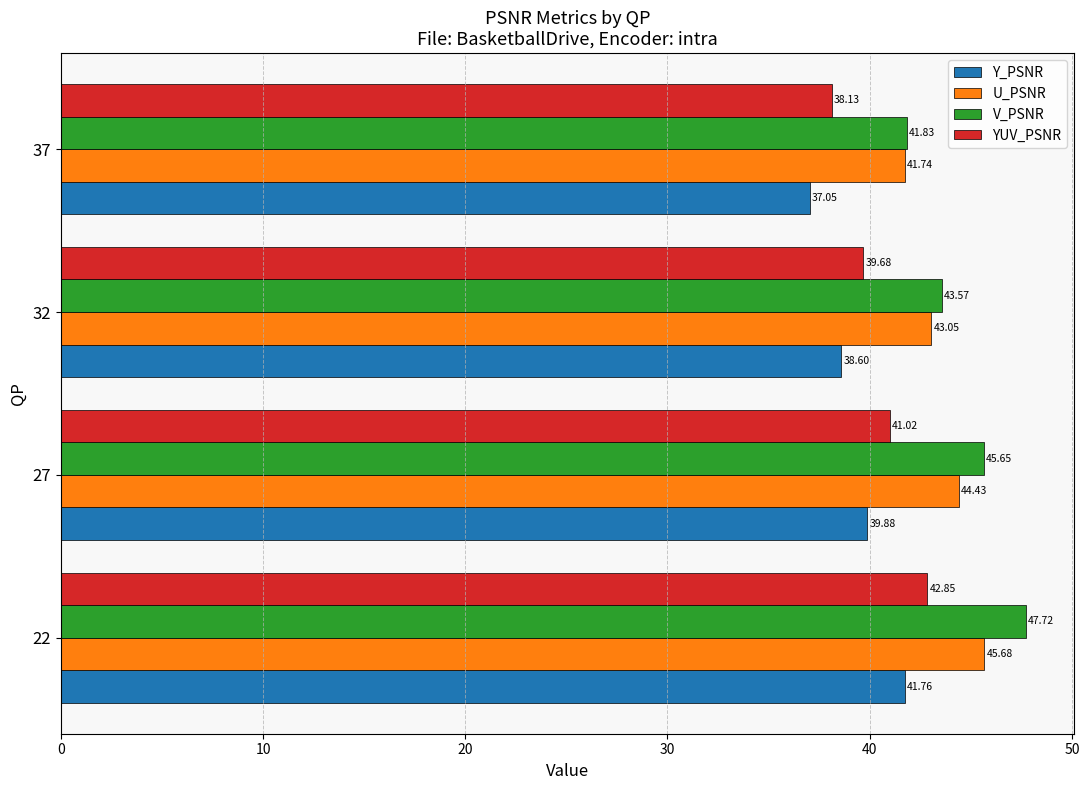

At how many categories does at least one series exceed 41?

4